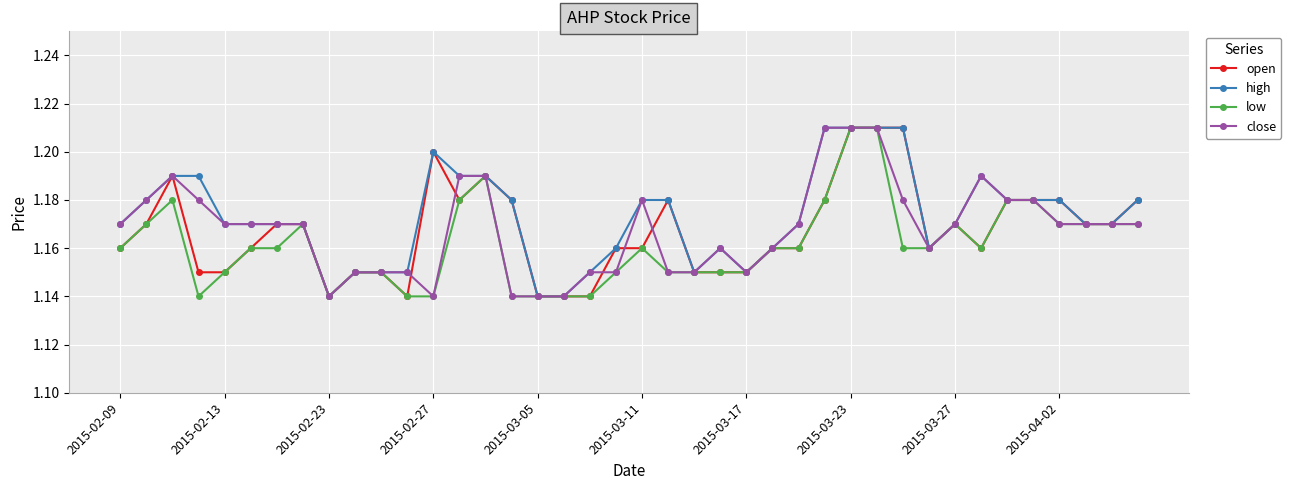

Which series has the largest total across all categories?

high